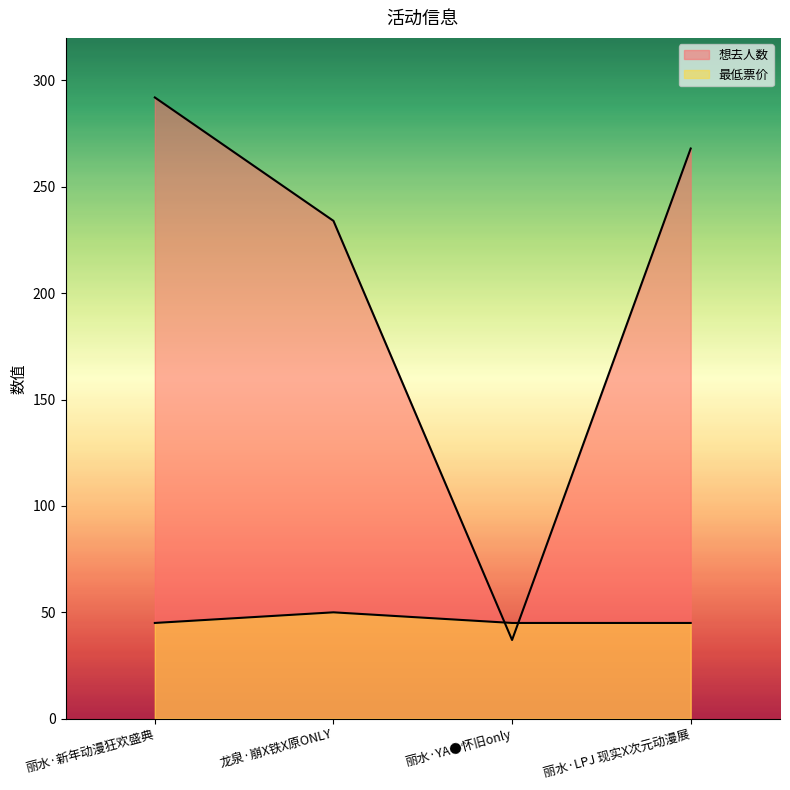

What are all the series names shown in the legend?

想去人数, 最低票价